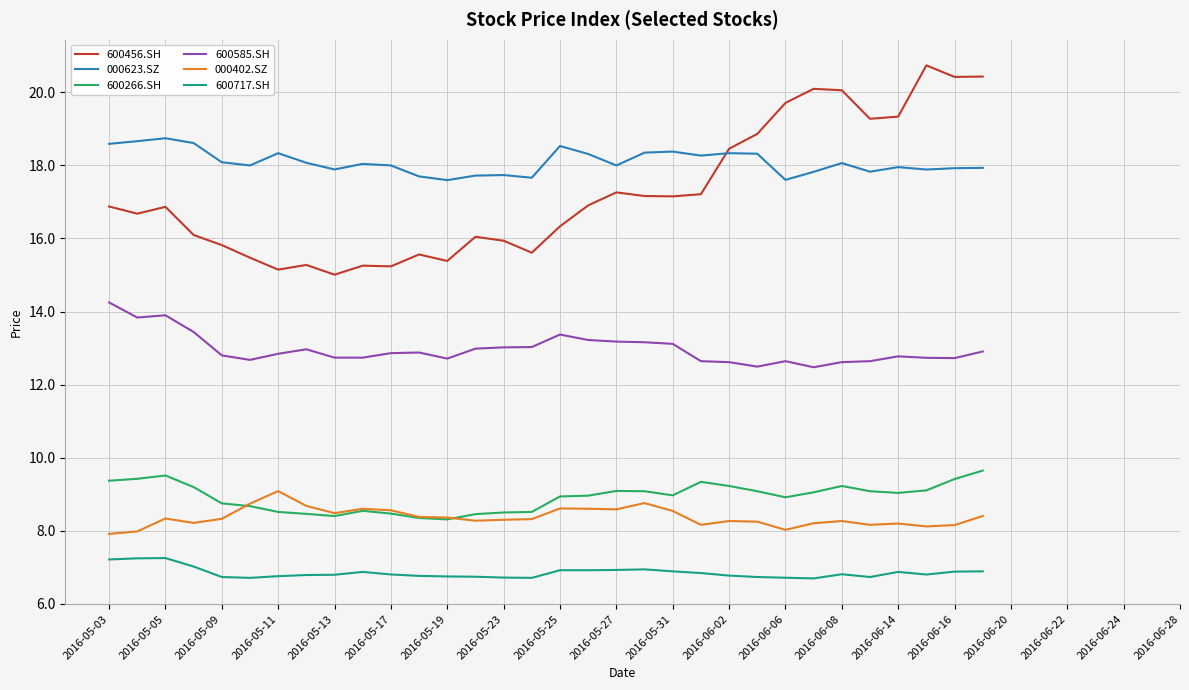

Which series has the largest total across all categories?

000623.SZ